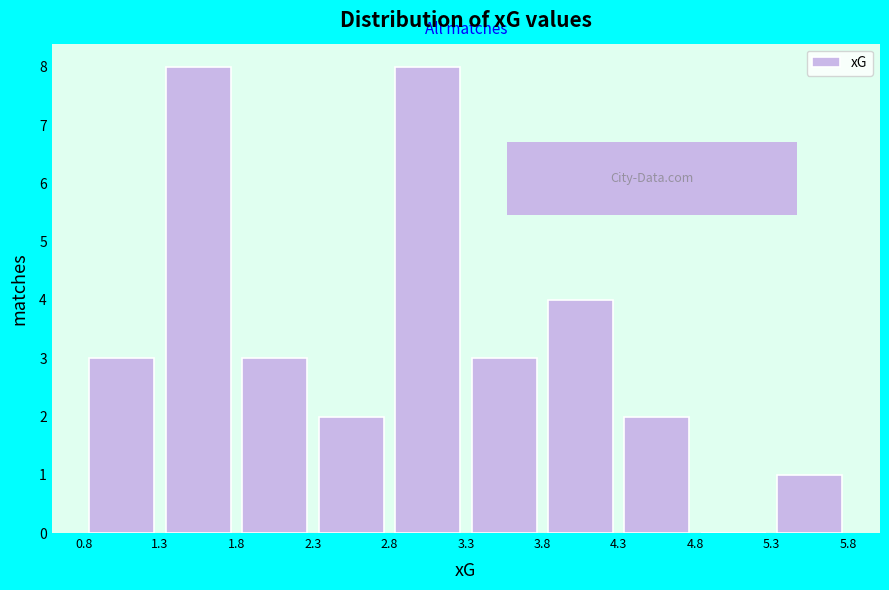

Reading left to right, list every bar in this chart as the range it spans on the x-axis followed by its height. The values are not printed on the chart, so give them approximately, as read against the axis.

0.8 to 1.3: 3
1.3 to 1.8: 8
1.8 to 2.3: 3
2.3 to 2.8: 2
2.8 to 3.3: 8
3.3 to 3.8: 3
3.8 to 4.3: 4
4.3 to 4.8: 2
4.8 to 5.3: 0
5.3 to 5.8: 1